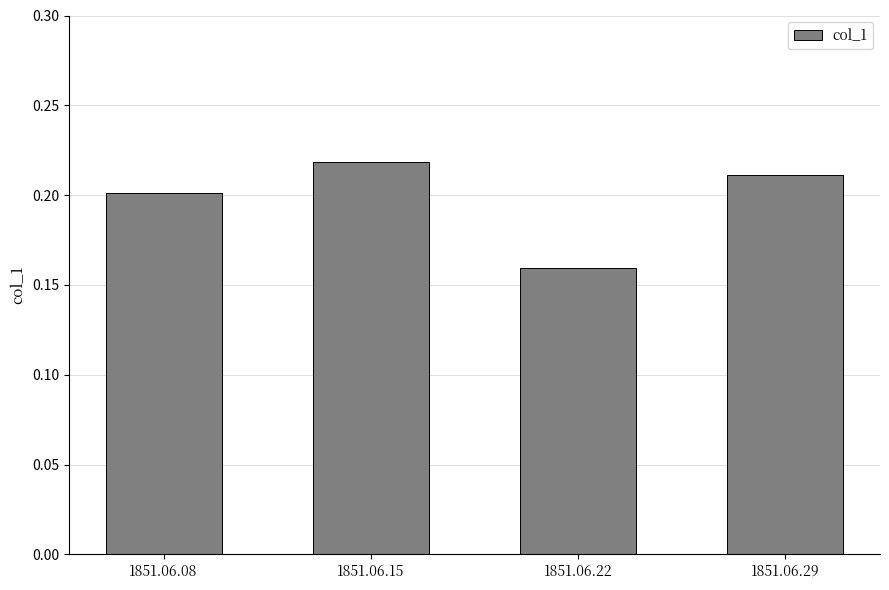

At which label is the value closest to 0?

1851.06.22